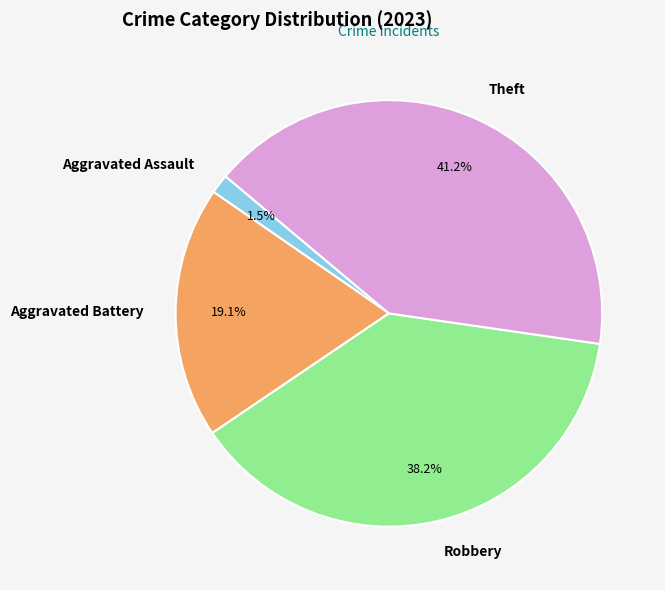

Is there any slice that represents more than half of the pie?

No